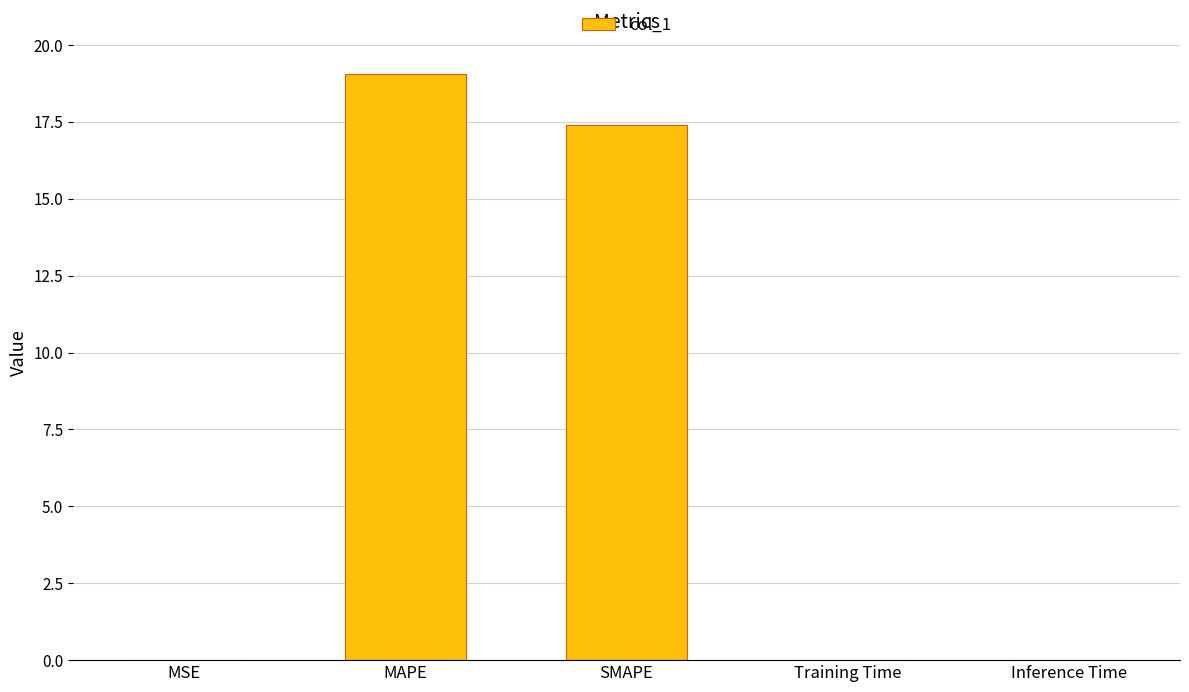

The chart shows a value of 0.0 at Inference Time. True or false?

True